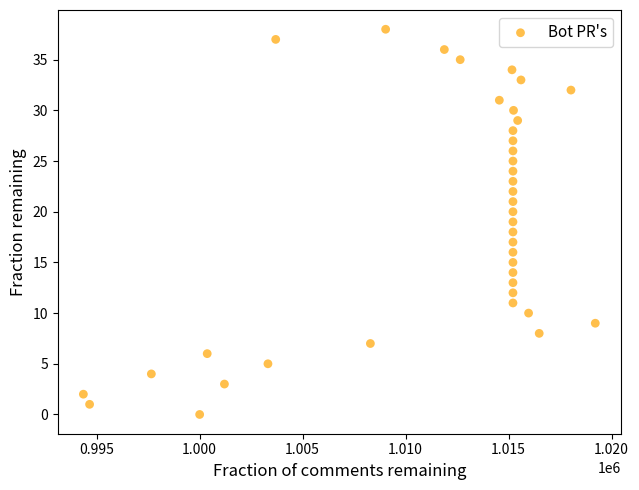

What is the range of Y values (max minus min)?

38